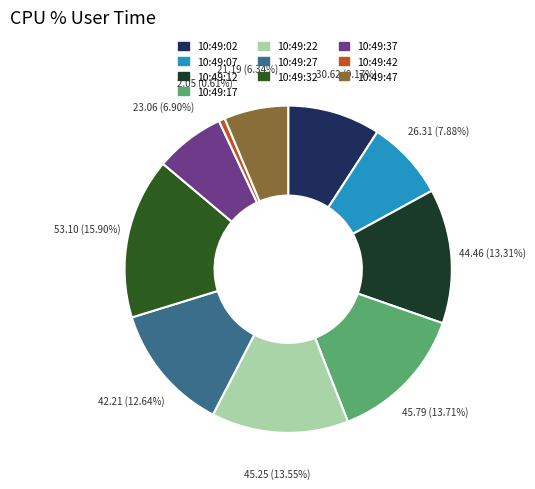

Is 10:49:22 the majority of the pie?

No